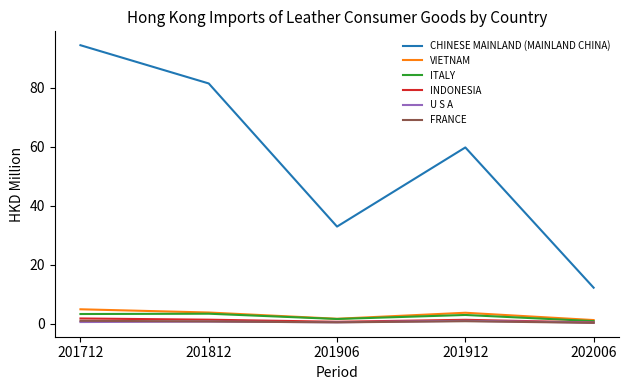

At which category is the sum across all series the highest?

201712